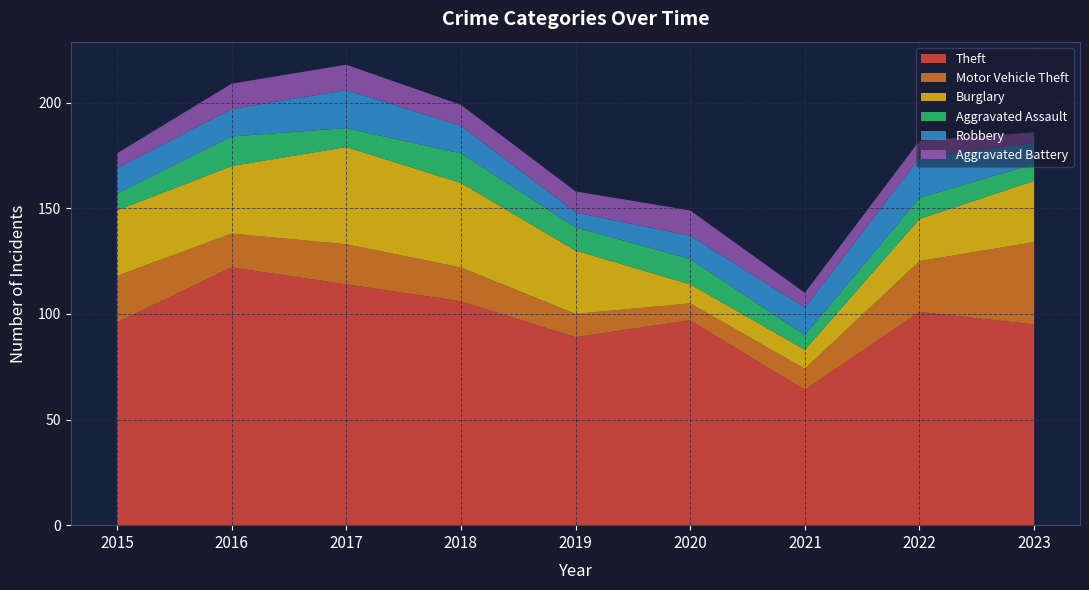

Reading right to left, transcribe all the data shown in this chart.

Theft: 2023=95	2022=101	2021=64	2020=97	2019=89	2018=106	2017=114	2016=122	2015=96
Motor Vehicle Theft: 2023=39	2022=24	2021=10	2020=8	2019=11	2018=16	2017=19	2016=16	2015=22
Burglary: 2023=29	2022=20	2021=9	2020=9	2019=30	2018=40	2017=46	2016=32	2015=31
Aggravated Assault: 2023=8	2022=10	2021=7	2020=12	2019=11	2018=14	2017=9	2016=14	2015=8
Robbery: 2023=10	2022=19	2021=13	2020=11	2019=7	2018=13	2017=18	2016=13	2015=12
Aggravated Battery: 2023=5	2022=8	2021=7	2020=12	2019=10	2018=10	2017=12	2016=12	2015=7